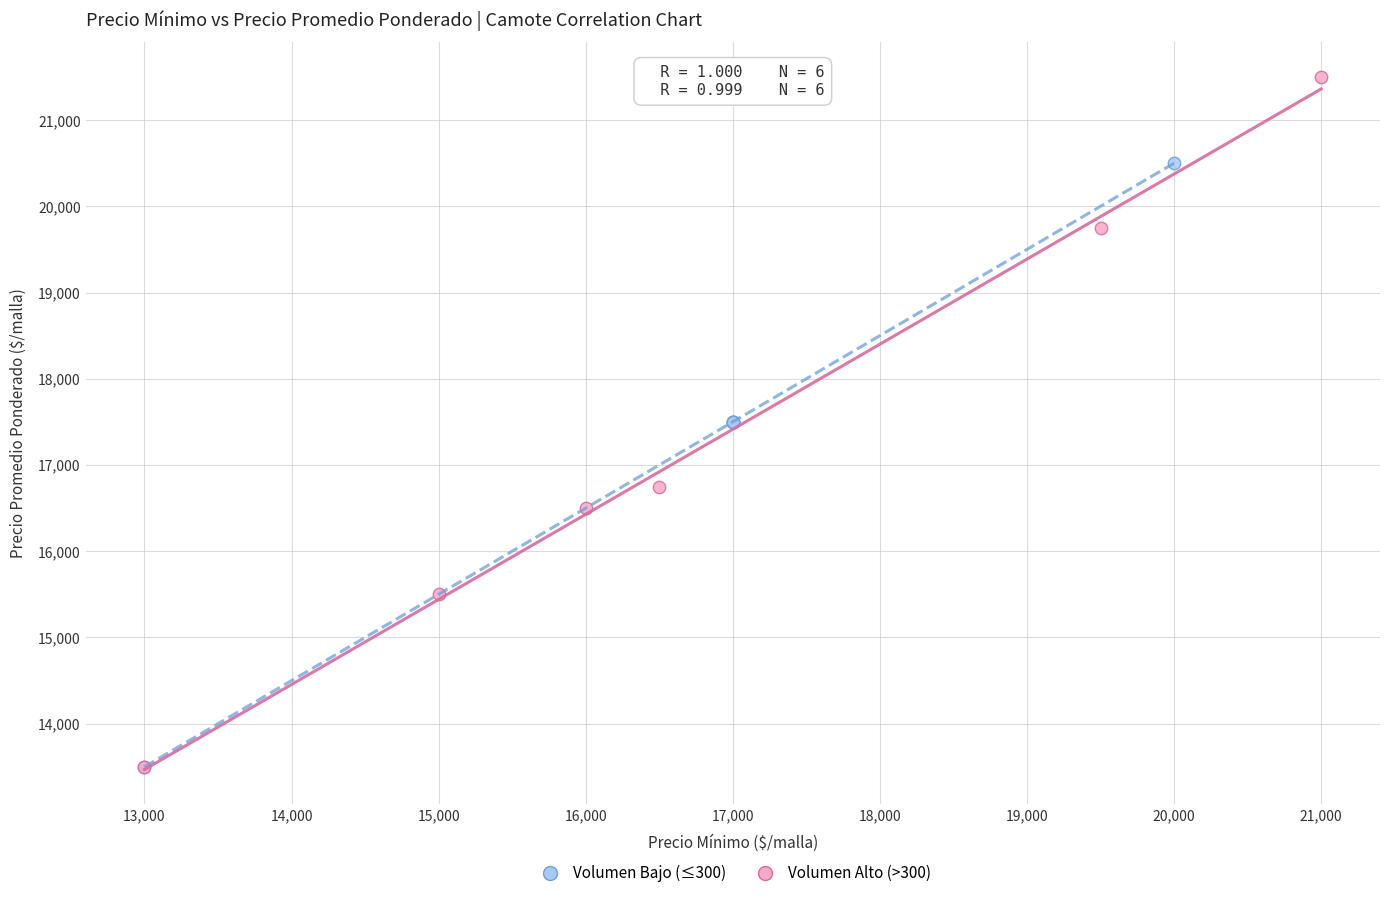

What are all the series names shown in the legend?

Volumen Bajo (≤300), Volumen Alto (>300)